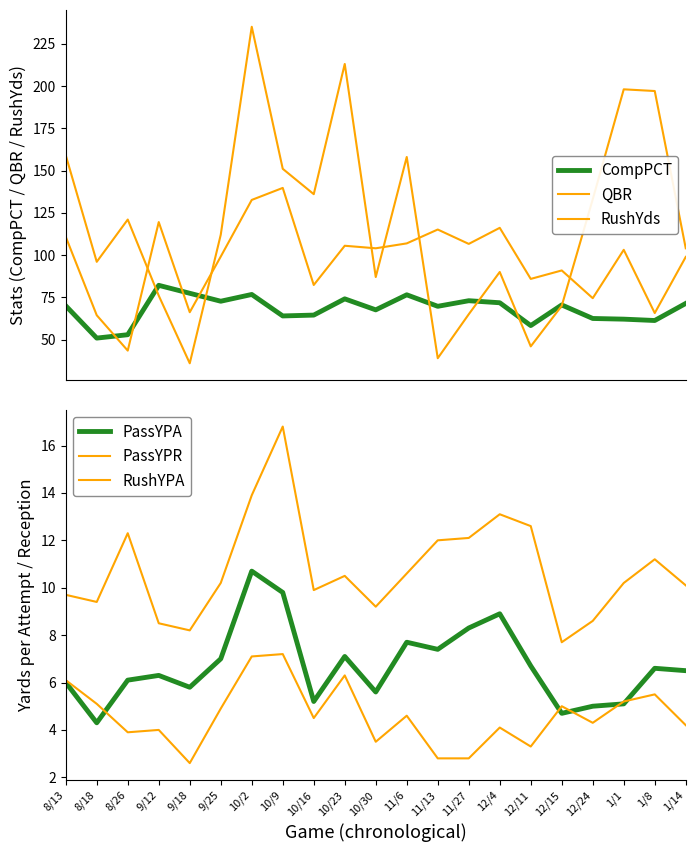

At which category does the chart reach its peak across all series?

10/2